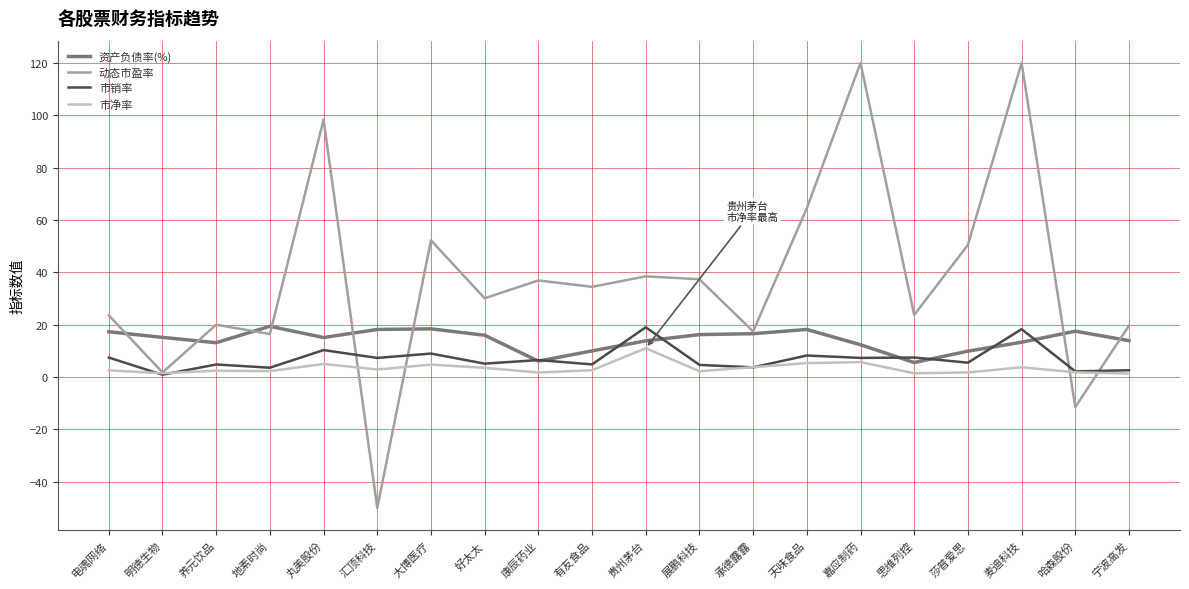

What is the average value of the 市销率 series?

7.0